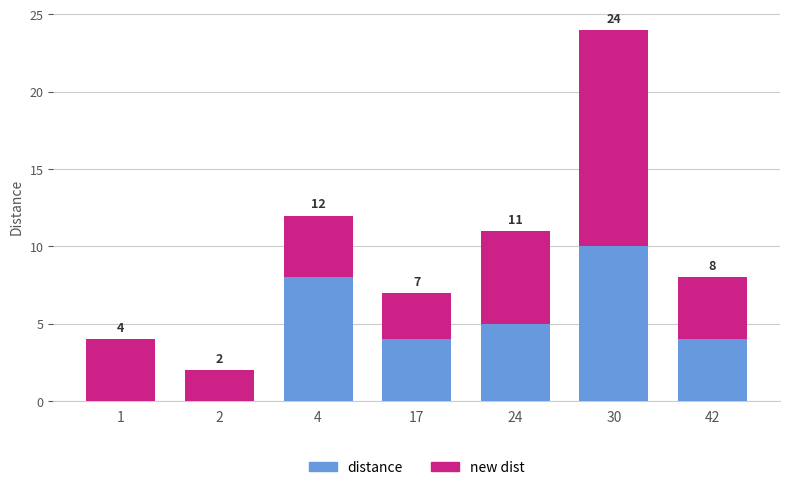

Are the bars horizontal?

No